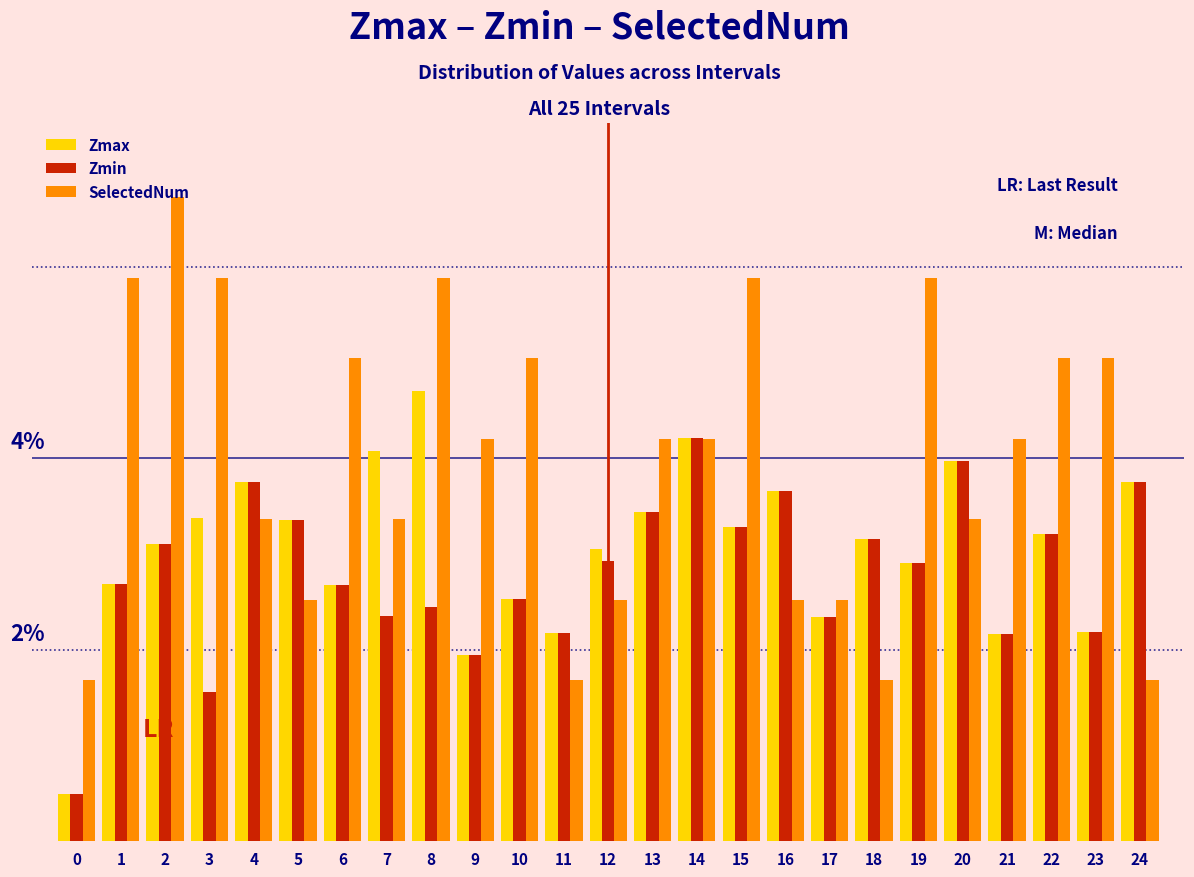

Are the bars horizontal?

No